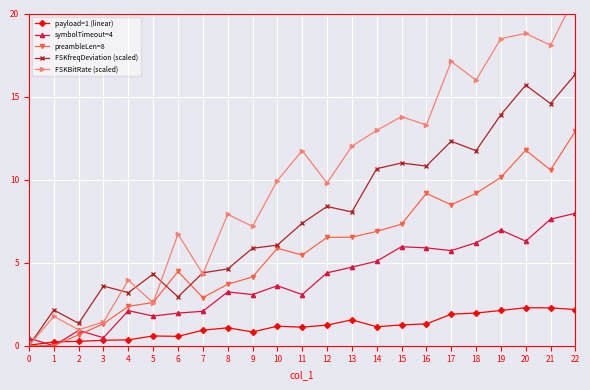

At 2, list the series in order from smallest to largest.

payload=1 (linear), preambleLen=8, symbolTimeout=4, FSKBitRate (scaled), FSKfreqDeviation (scaled)